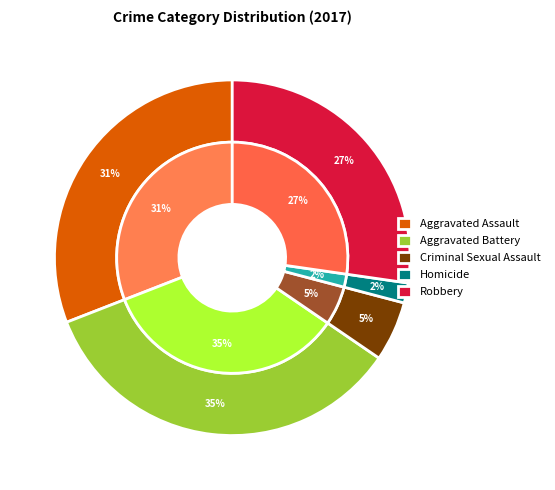

Which category has the smallest portion of the pie?

Homicide